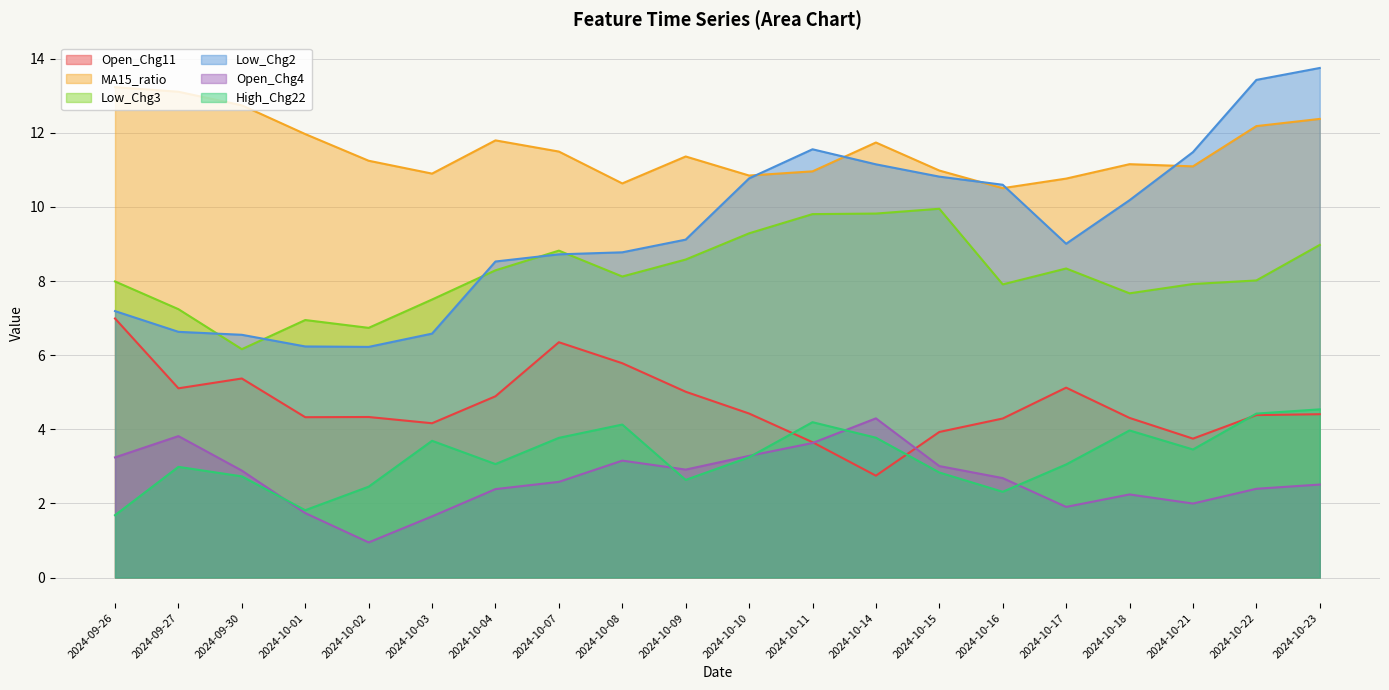

What is the difference between the second highest and minimum values in the Open_Chg4 series?

2.9